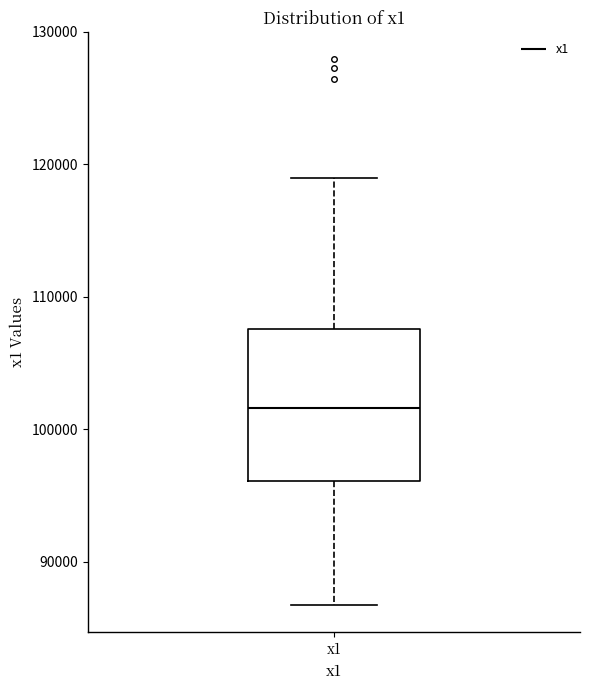

Read this box plot against the y-axis: the position of the median line, the range covered by the box, and the ends of both whiskers. The values are not printed on the chart, so give them approximately, as read against the axis.

median 102000, box 96000 to 108000, whiskers 87000 to 119000